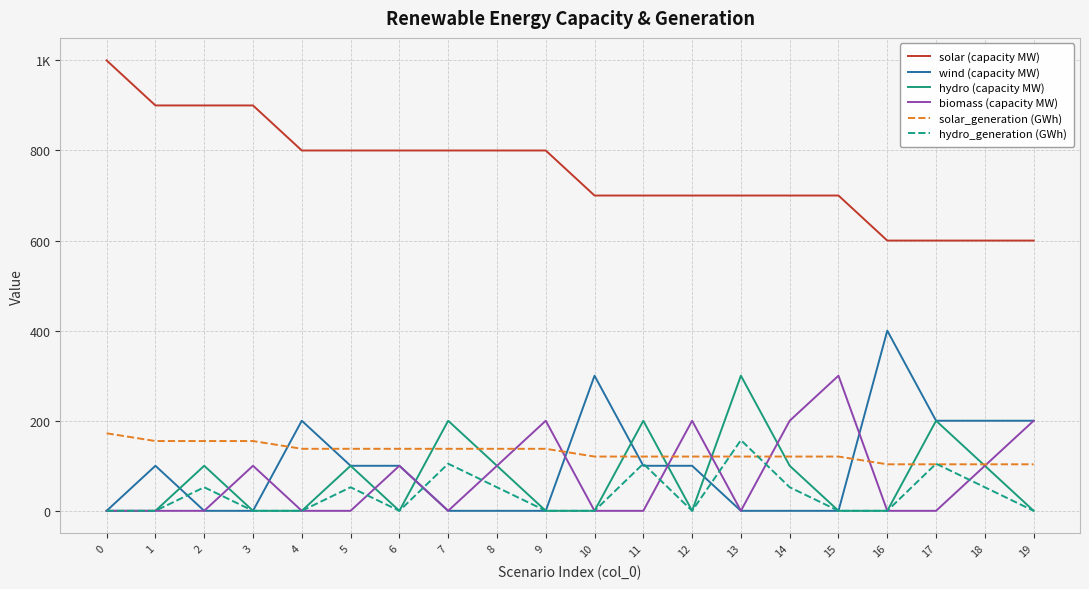

Which series ends up on top after the final intersection of solar_generation (GWh) and hydro (capacity MW)?

solar_generation (GWh)